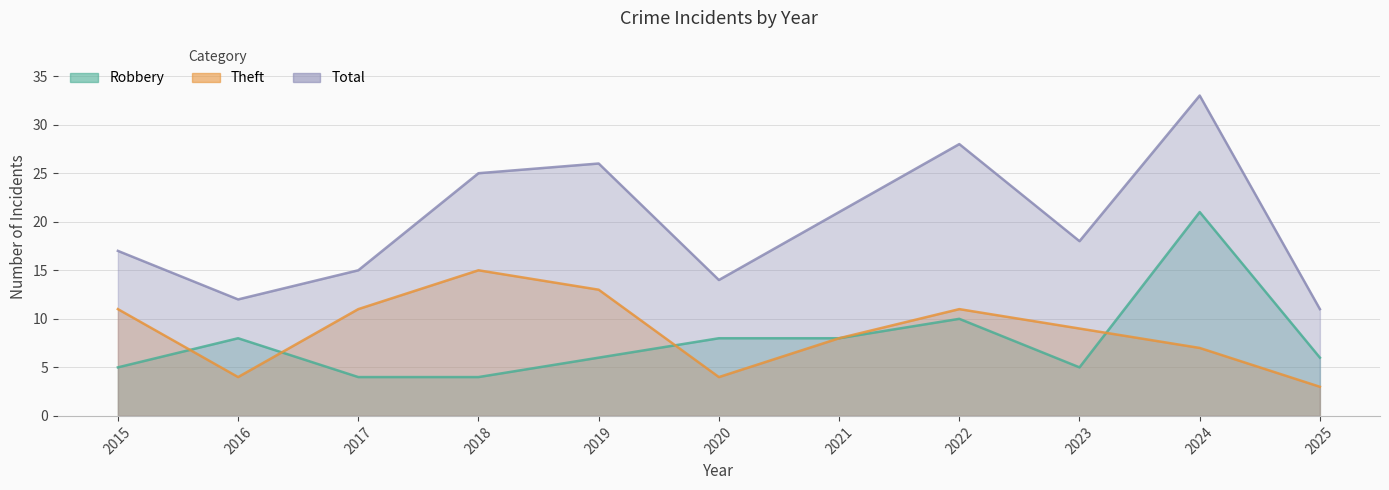

What is the sum of the Robbery values at 2017 and 2024?

25